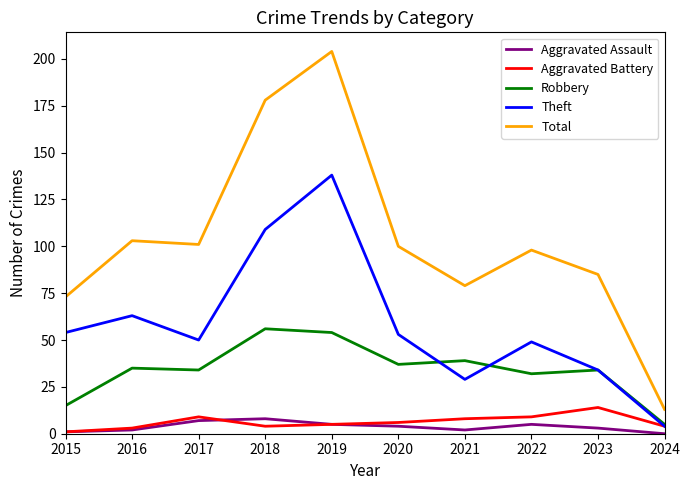

Reading left to right, what are all the values shown in this chart?

Aggravated Assault: 2015=1	2016=2	2017=7	2018=8	2019=5	2020=4	2021=2	2022=5	2023=3	2024=0
Aggravated Battery: 2015=1	2016=3	2017=9	2018=4	2019=5	2020=6	2021=8	2022=9	2023=14	2024=4
Robbery: 2015=15	2016=35	2017=34	2018=56	2019=54	2020=37	2021=39	2022=32	2023=34	2024=5
Theft: 2015=54	2016=63	2017=50	2018=109	2019=138	2020=53	2021=29	2022=49	2023=34	2024=4
Total: 2015=73	2016=103	2017=101	2018=178	2019=204	2020=100	2021=79	2022=98	2023=85	2024=13